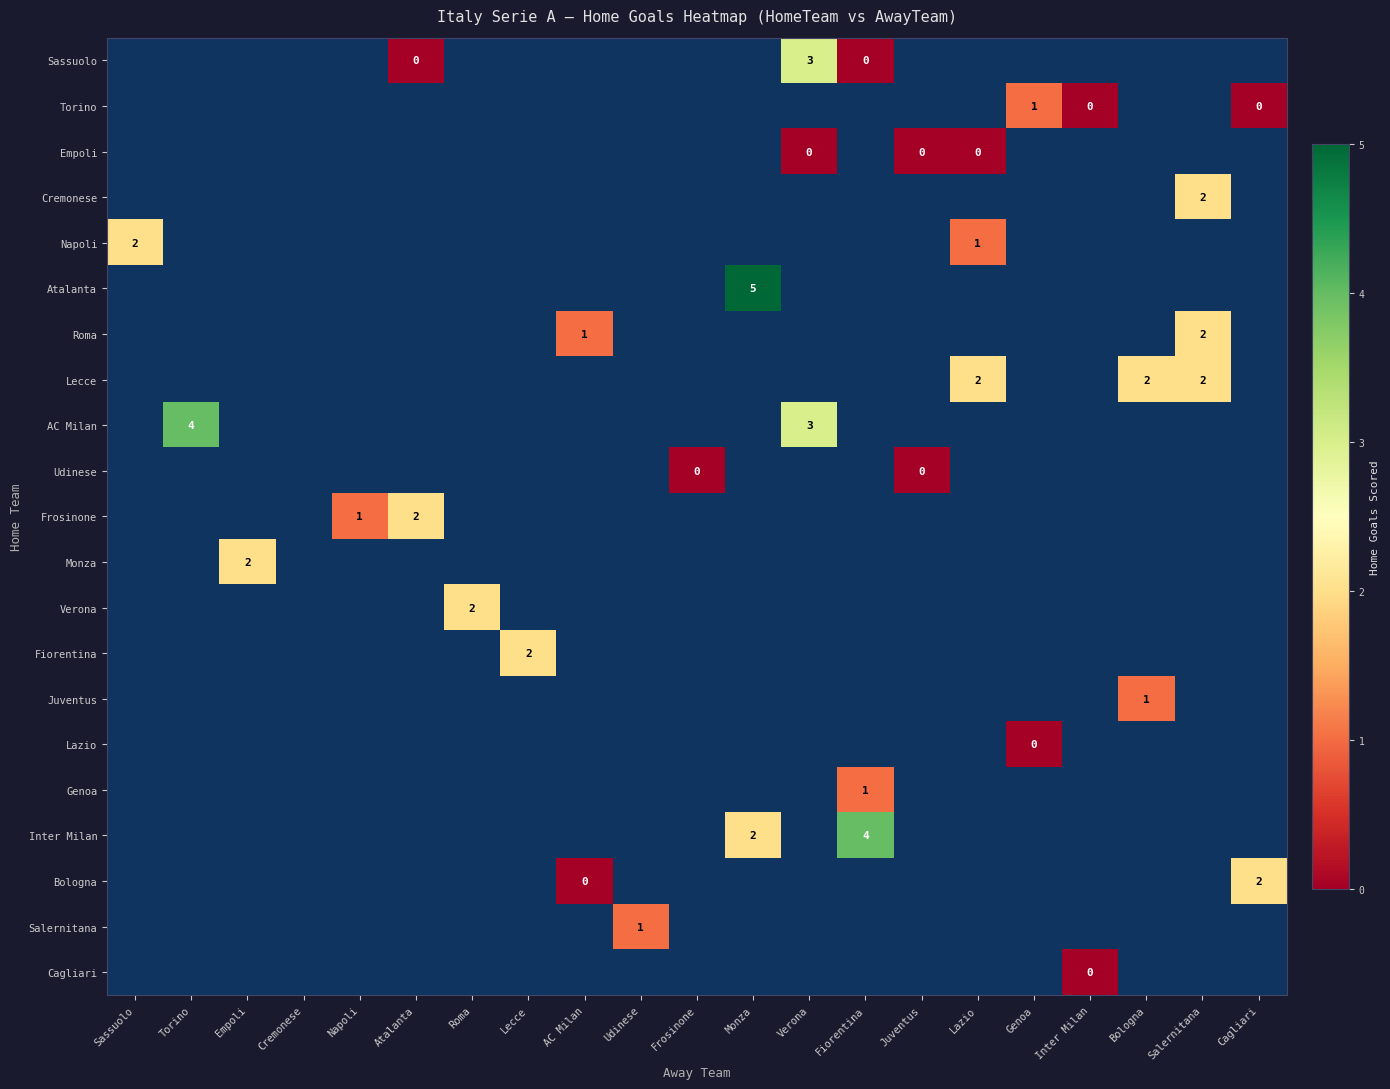

The Roma series shows 2 at AC Milan. True or false?

False